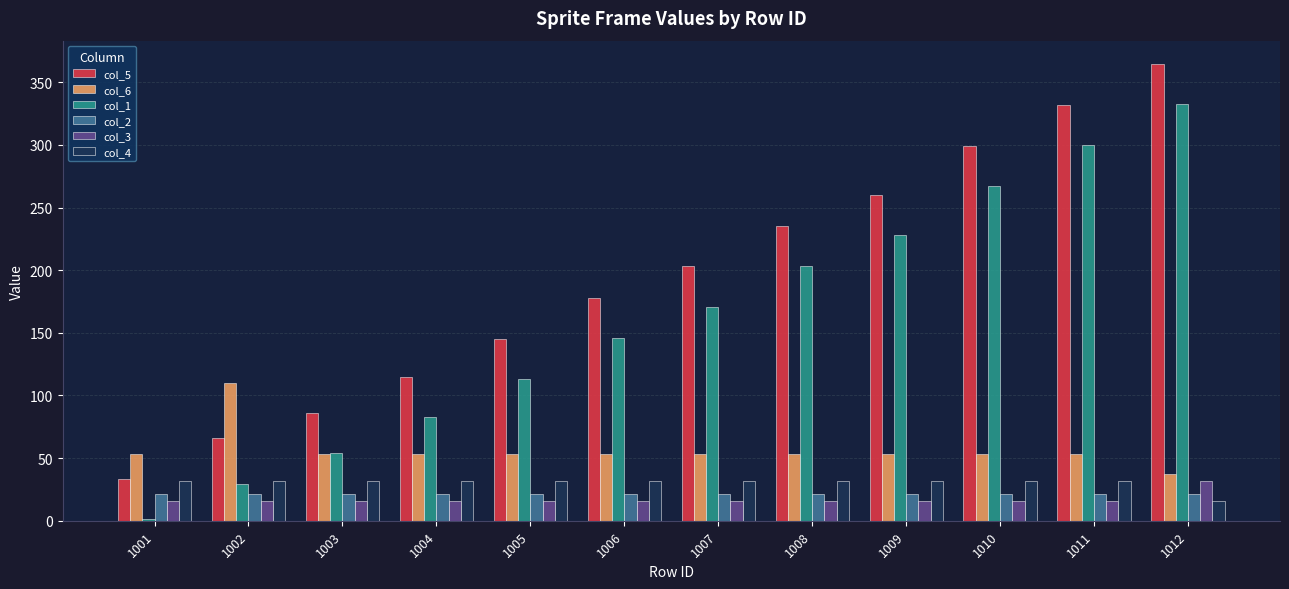

Is the value of col_2 at 1003 greater than the value of col_4 at 1011?

No